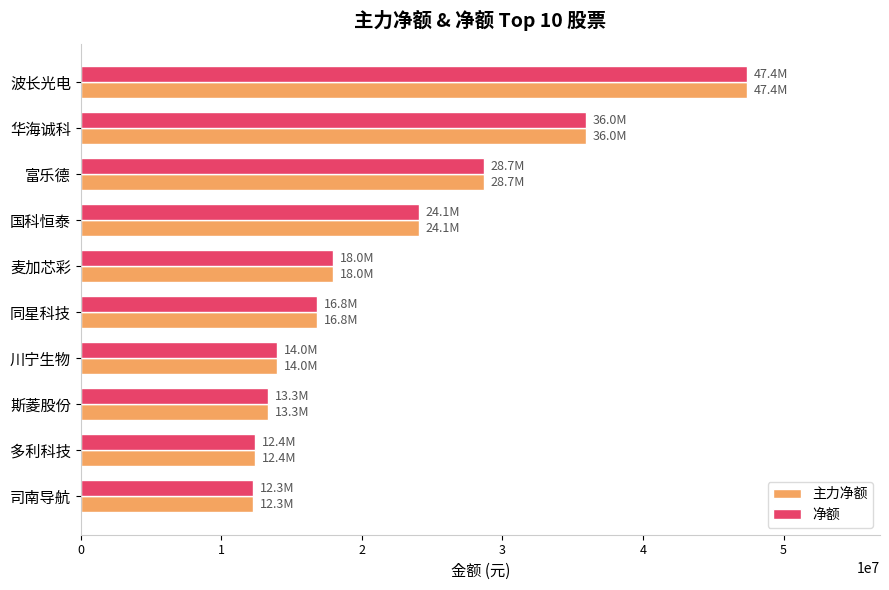

True or false: 主力净额 has a value of 13962457 at 川宁生物.

True